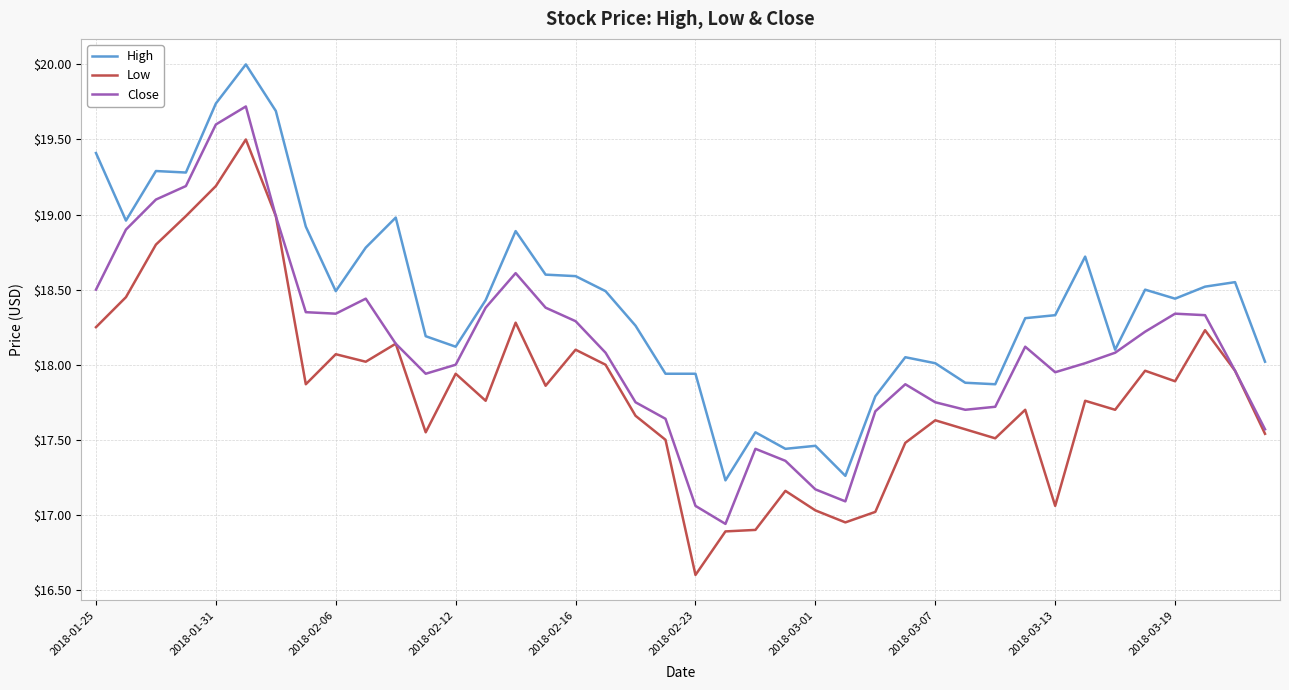

Which series has the largest total across all categories?

High